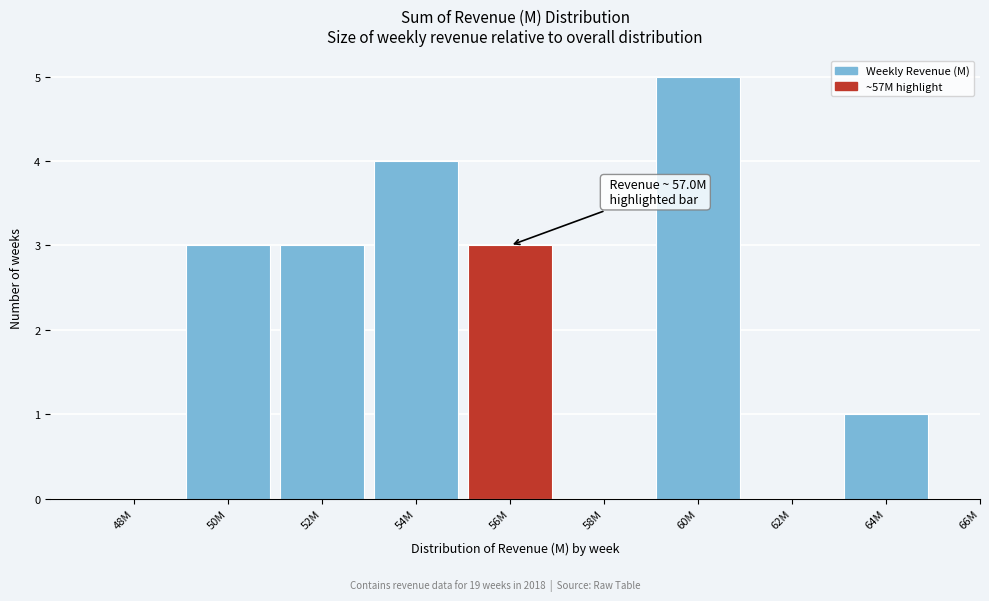

Reading right to left, what are all the values shown in this chart?

64M=1	62M=0	60M=5	58M=0	56M=3	54M=4	52M=3	50M=3	48M=0